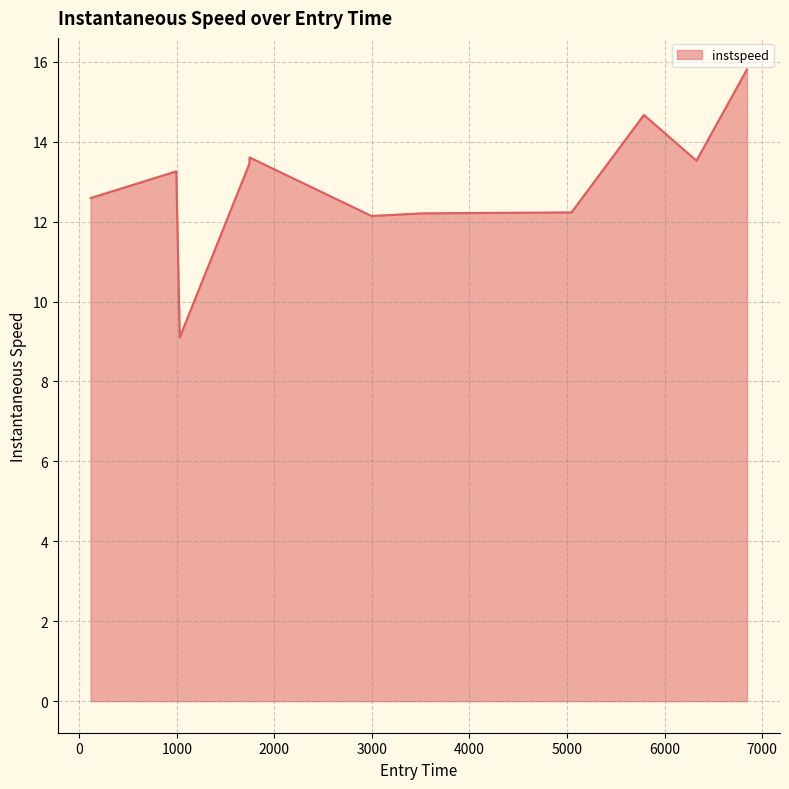

What is the greatest value displayed?

15.8